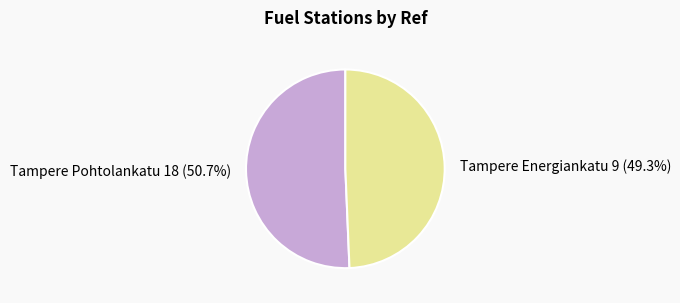

What is the largest slice in the pie chart?

Tampere Pohtolankatu 18